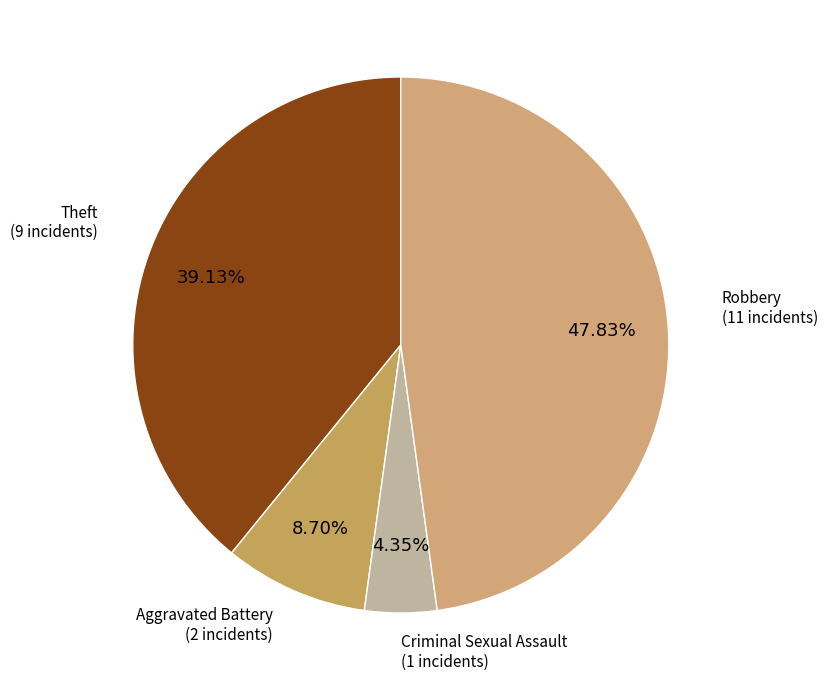

What is the smallest slice in the pie chart?

Criminal Sexual Assault (1 incidents)